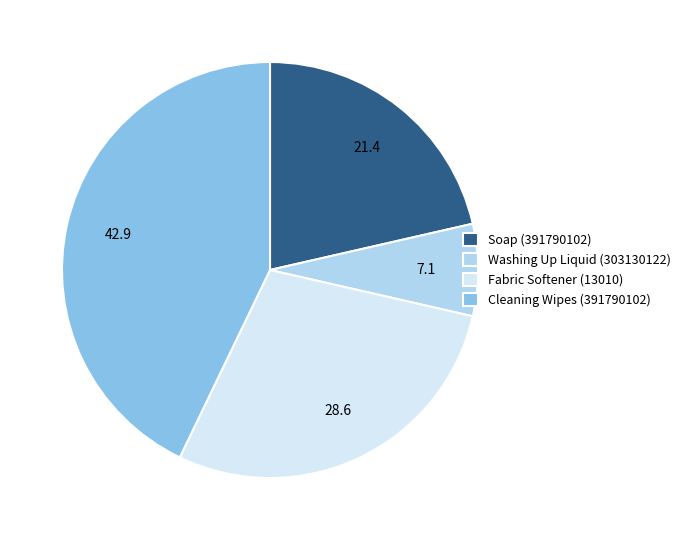

Combined, do Soap (391790102) and Washing Up Liquid (303130122) account for over 50%?

No